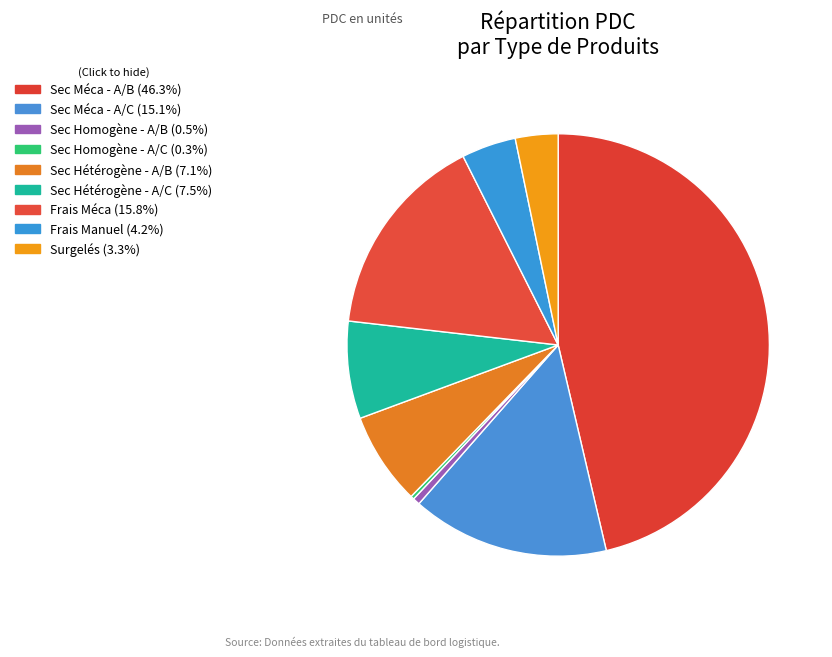

How many segments does this pie chart have?

9